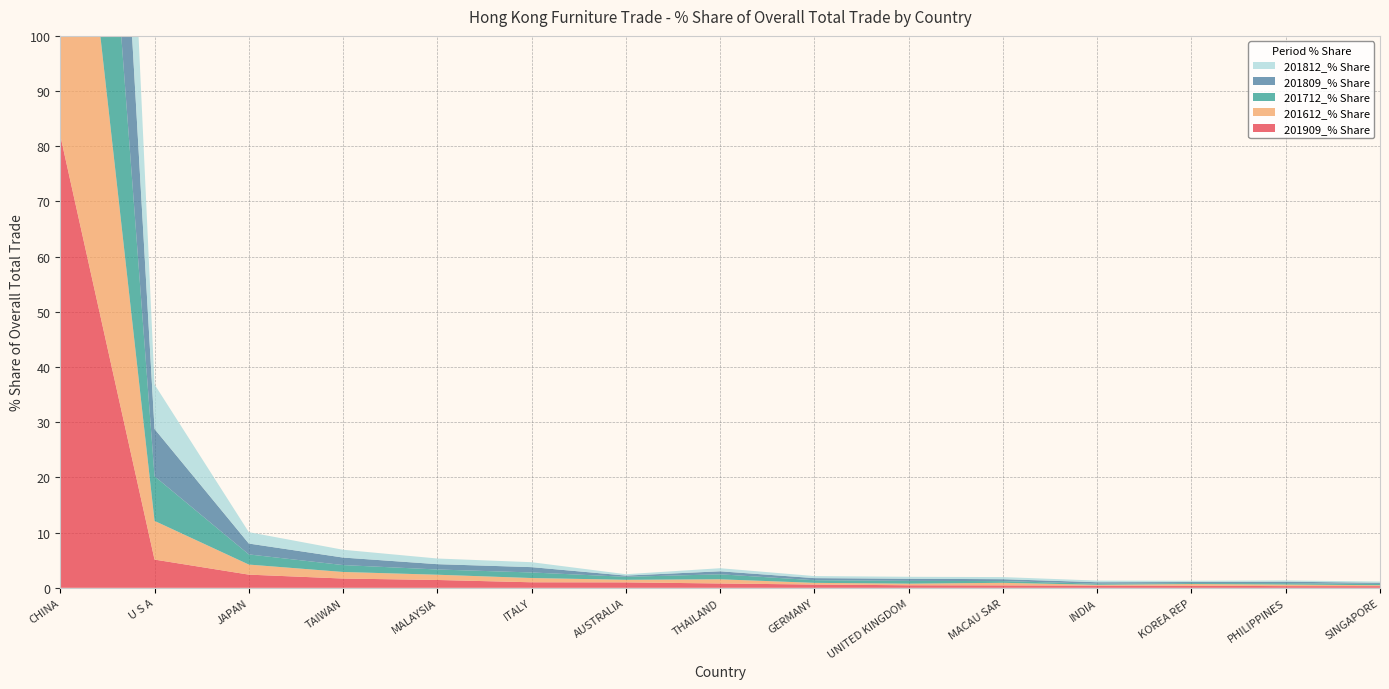

Reading left to right, extract all data points from this chart.

201909_% Share: 81.9	5.1	2.4	1.7	1.4	1.0	1.0	0.8	0.6	0.5	0.4	0.4	0.4	0.3	0.3
201612_% Share: 83.0	7.0	1.8	1.2	0.9	0.8	0.5	0.8	0.3	0.3	0.5	0.1	0.3	0.3	0.2
201712_% Share: 81.1	8.1	1.8	1.2	1.0	1.0	0.5	0.9	0.5	0.5	0.3	0.2	0.2	0.3	0.2
201809_% Share: 81.4	8.6	2.0	1.4	1.0	1.0	0.2	0.5	0.4	0.4	0.3	0.3	0.2	0.3	0.2
201812_% Share: 81.6	8.1	2.1	1.4	1.0	0.9	0.2	0.6	0.4	0.4	0.4	0.3	0.2	0.2	0.2